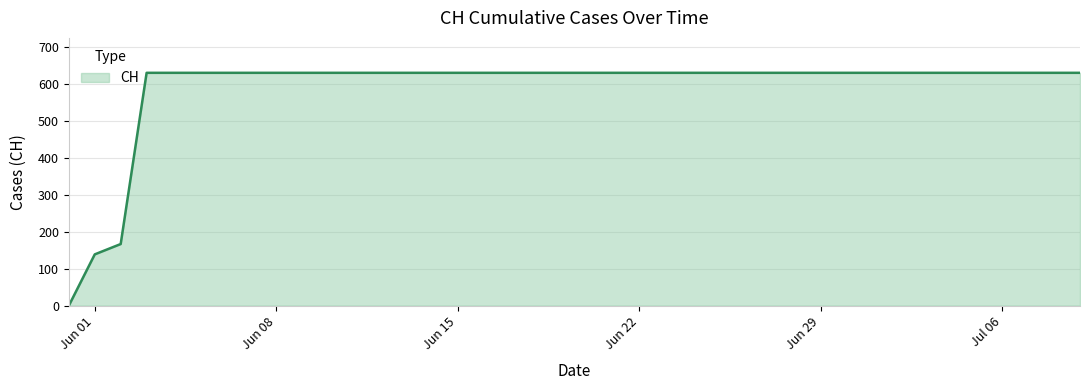

What is the maximum value shown in the chart?

631